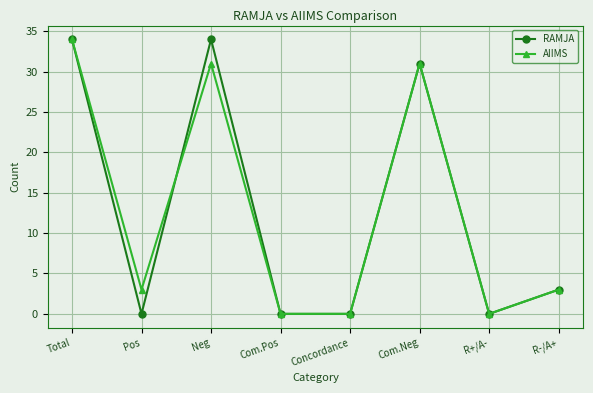

How many data points in RAMJA are less than 3?

4